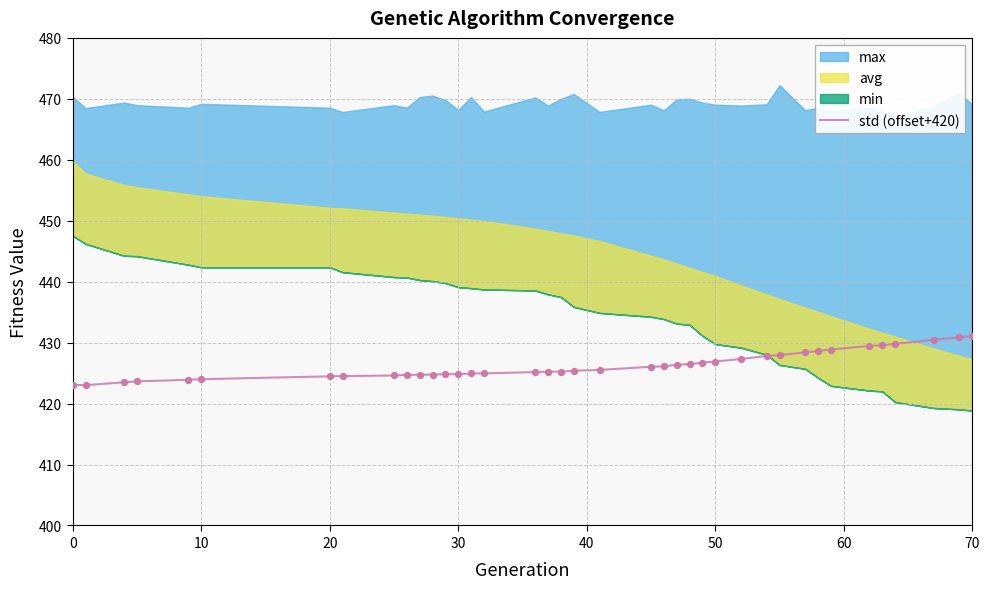

What is the highest value of the std (offset+420) series?

431.1